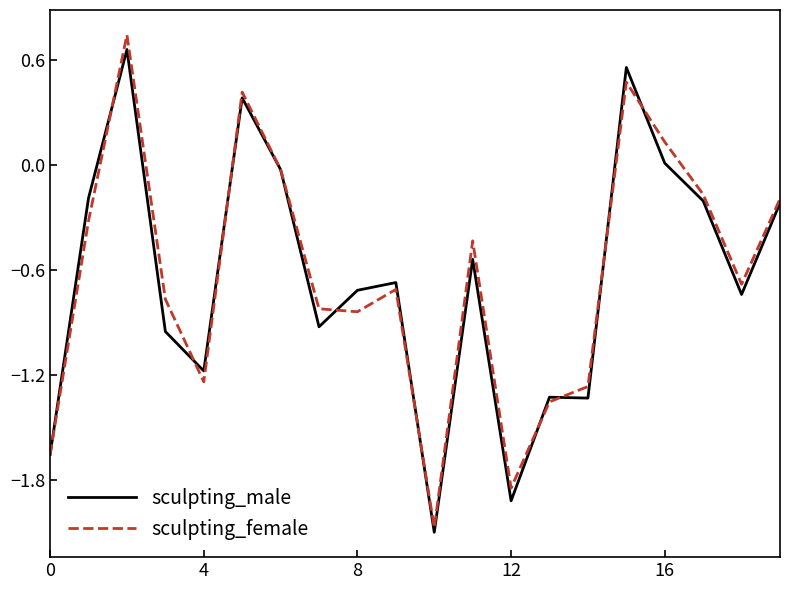

Is this an area chart (filled region under the line)?

No